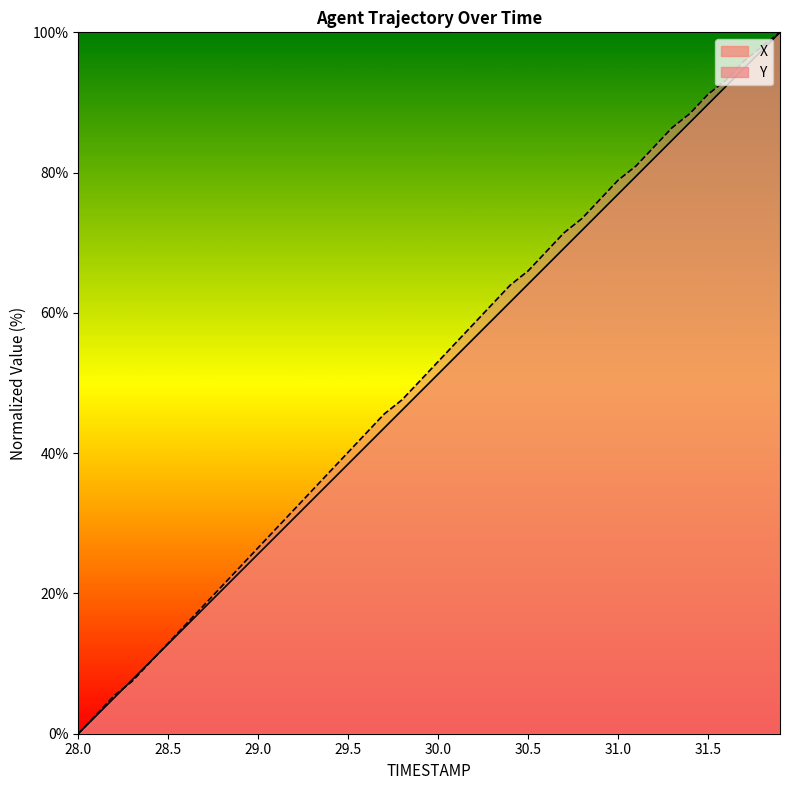

What is the sum of the Y values at 31.2 and 30.6?

152.4